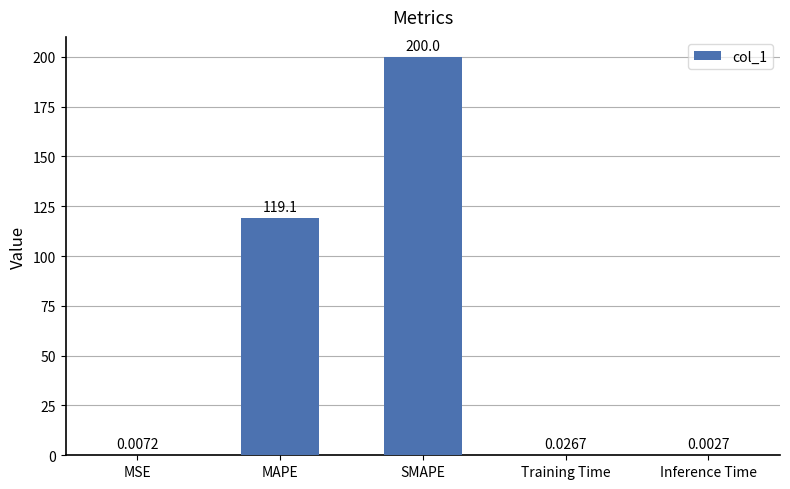

Between MAPE and MSE, which is larger?

MAPE